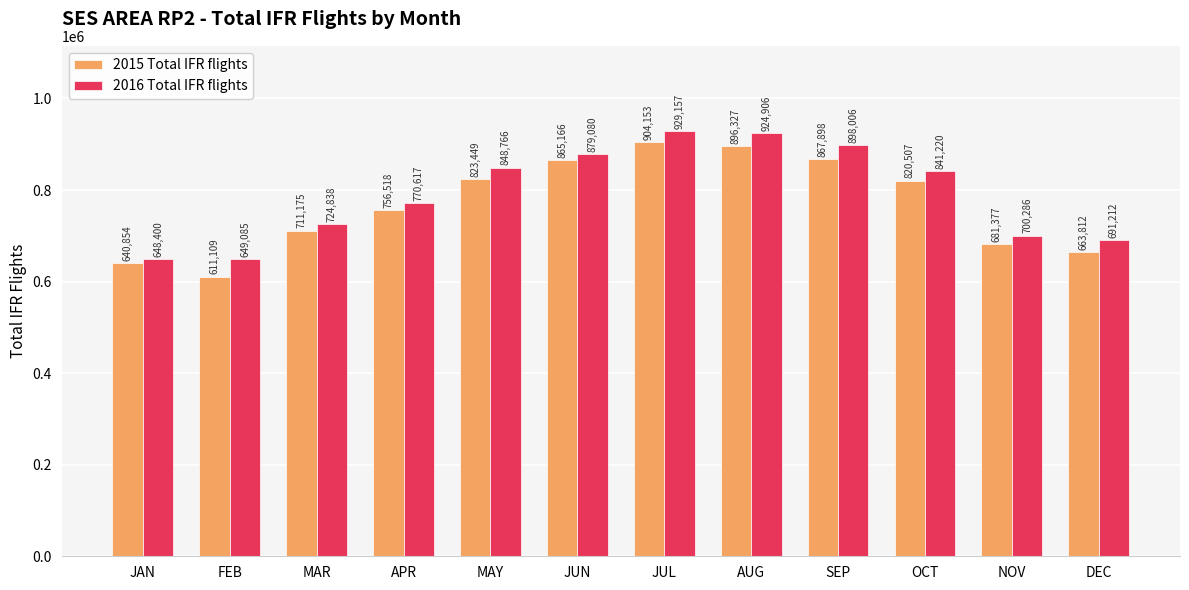

Read the 2015 Total IFR flights value at JUL.

904153